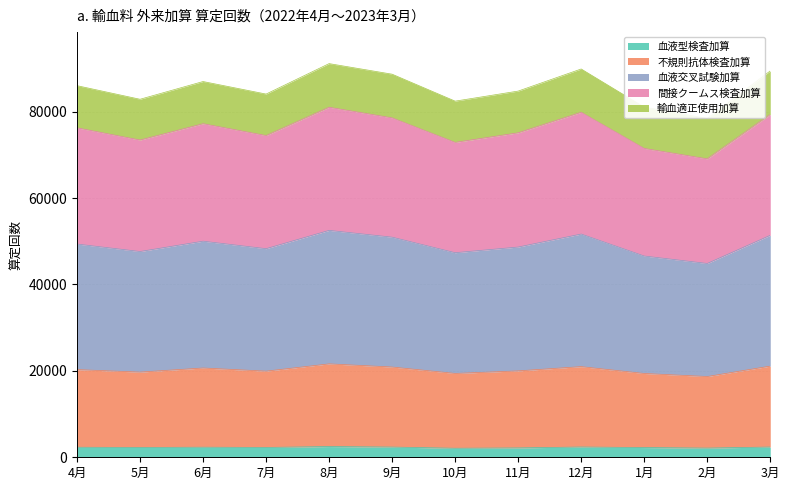

Which series has the largest total across all categories?

血液交叉試験加算